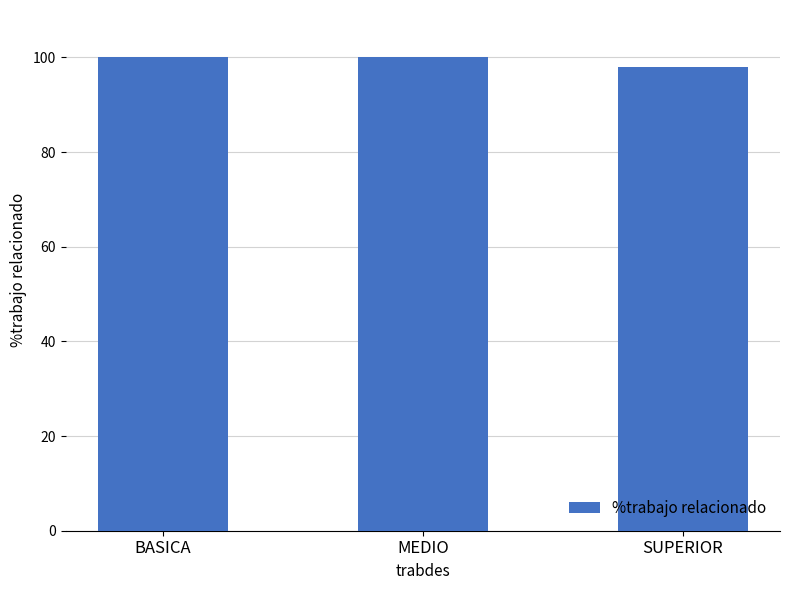

What position from the left is SUPERIOR?

3